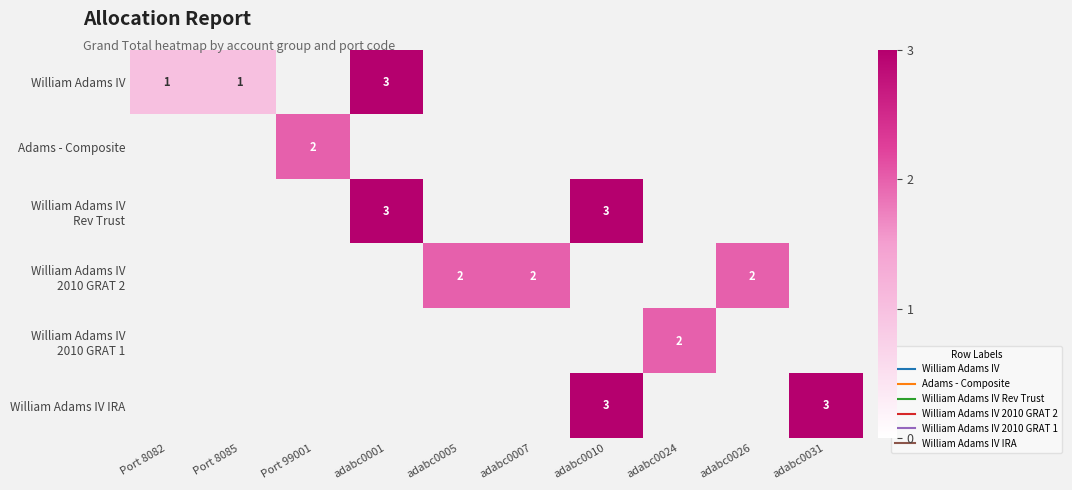

Count the number of data series in this chart.

6